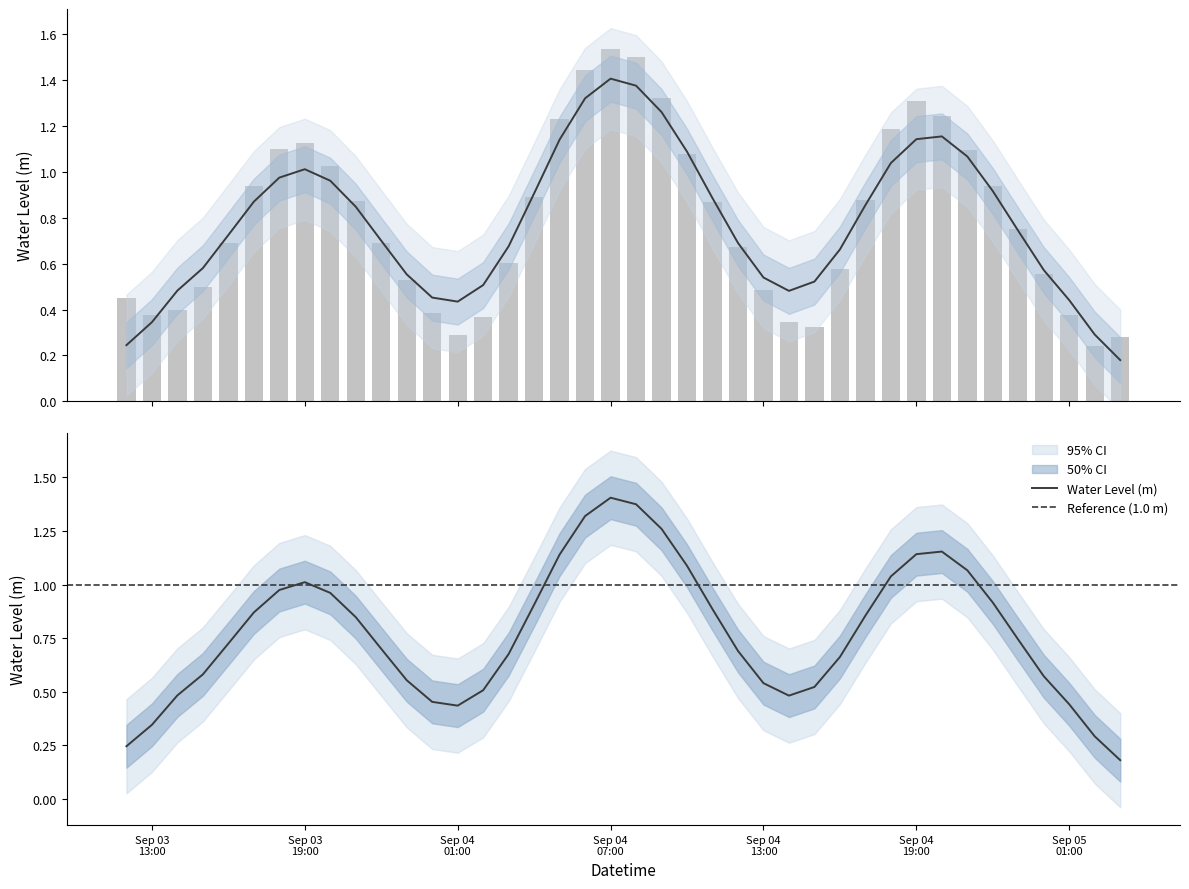

What is the greatest value displayed?

1.5